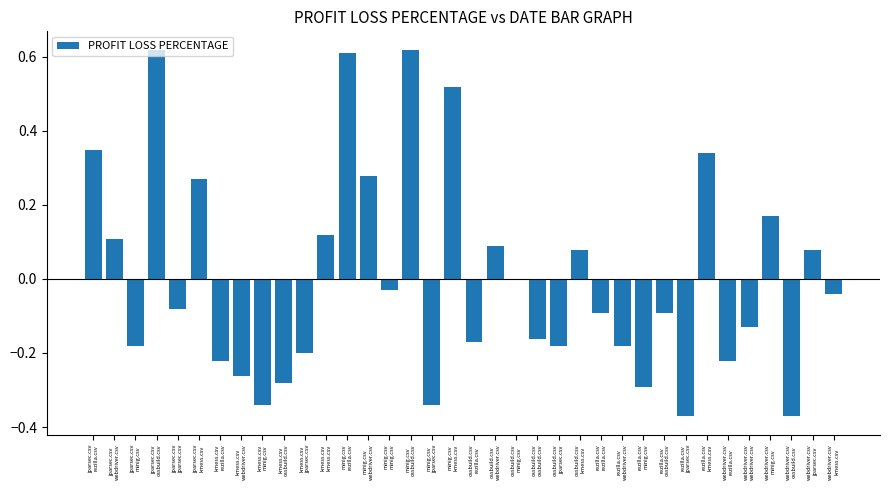

How many distinct data groups are displayed?

1